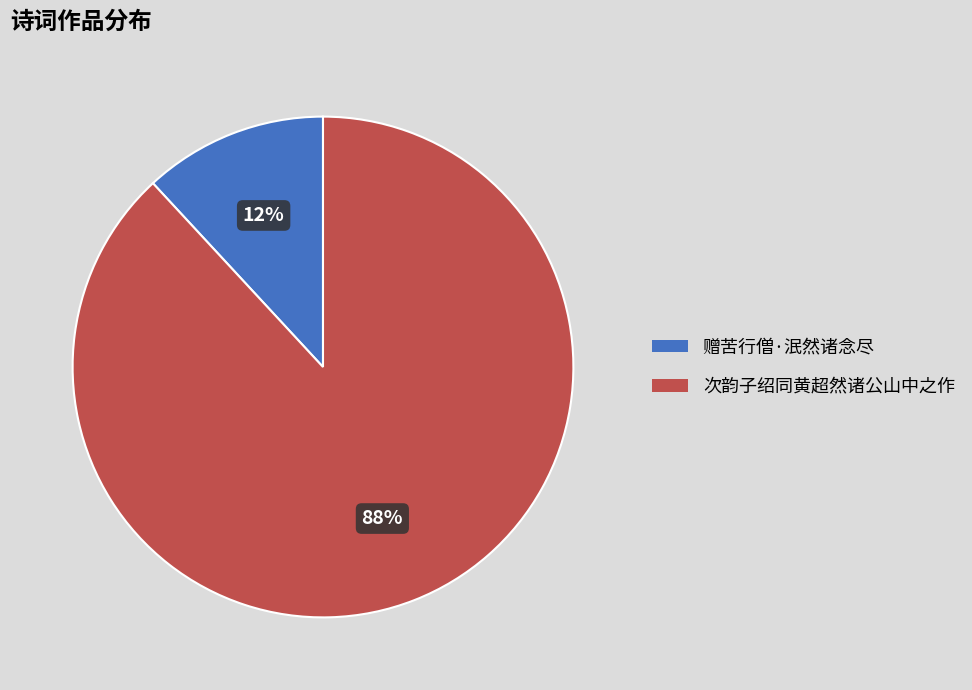

Between 赠苦行僧·泯然诸念尽 and 次韵子绍同黄超然诸公山中之作, which is larger?

次韵子绍同黄超然诸公山中之作